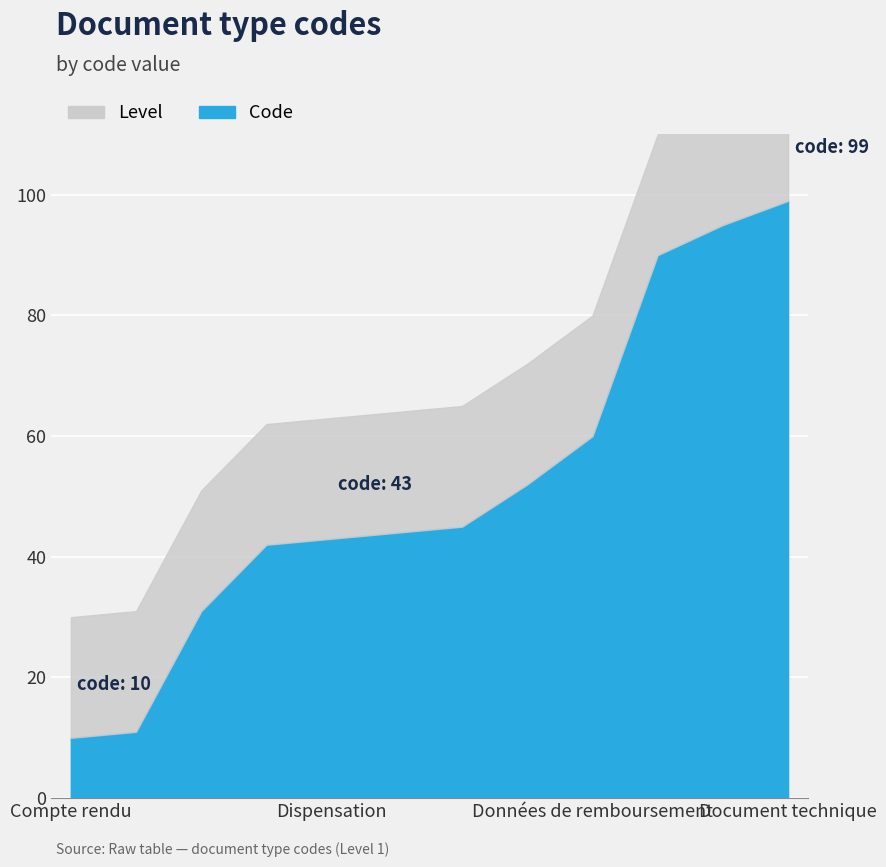

At which category is the sum across all series the highest?

Document technique